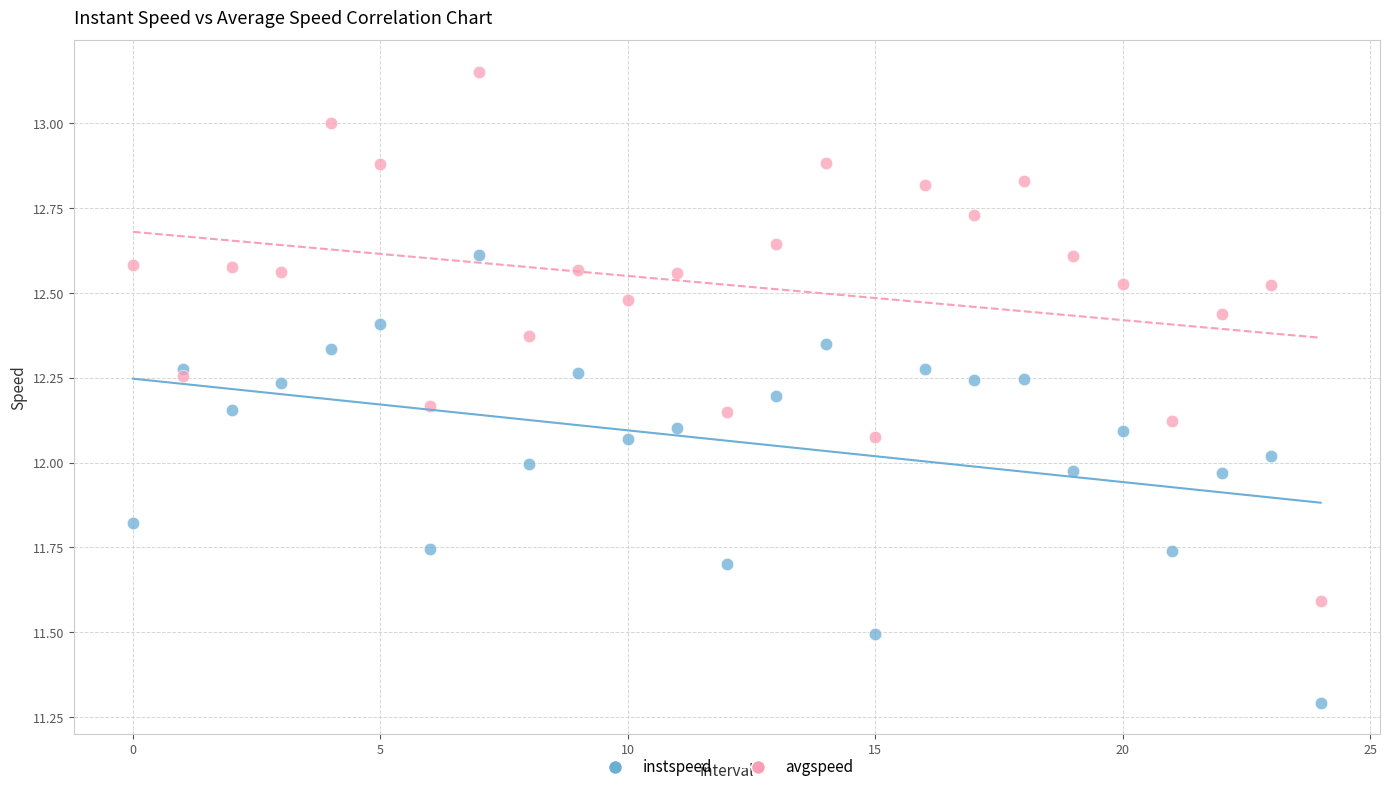

Which series has the largest Y range (max minus min)?

avgspeed